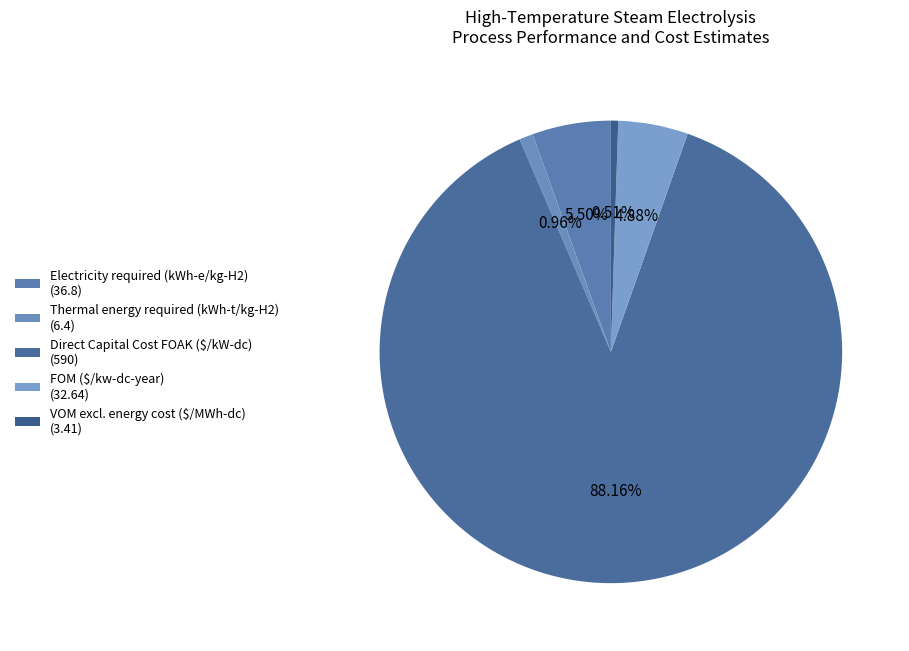

Count the number of slices in the pie.

5